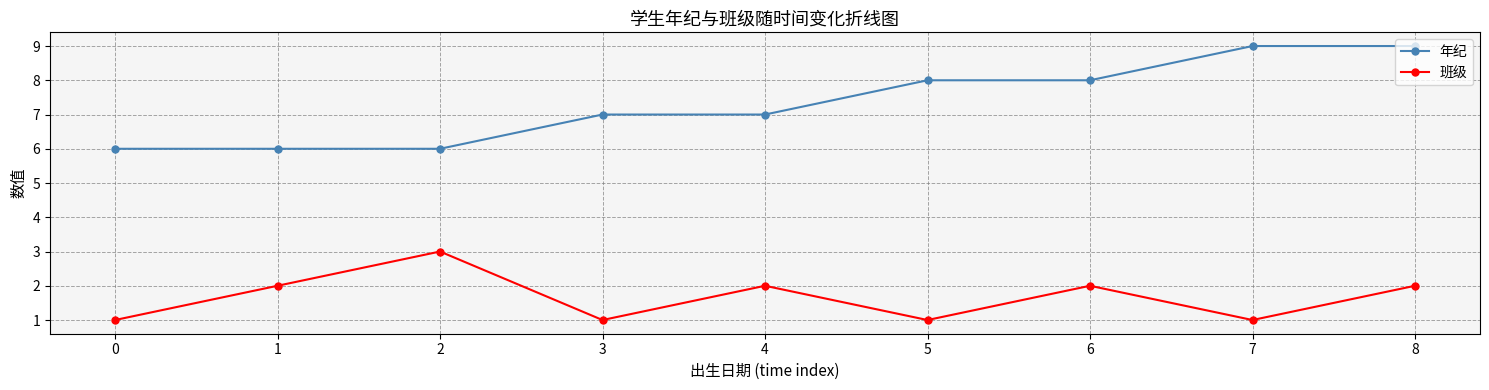

True or false: 班级 and 年纪 intersect in this chart.

False